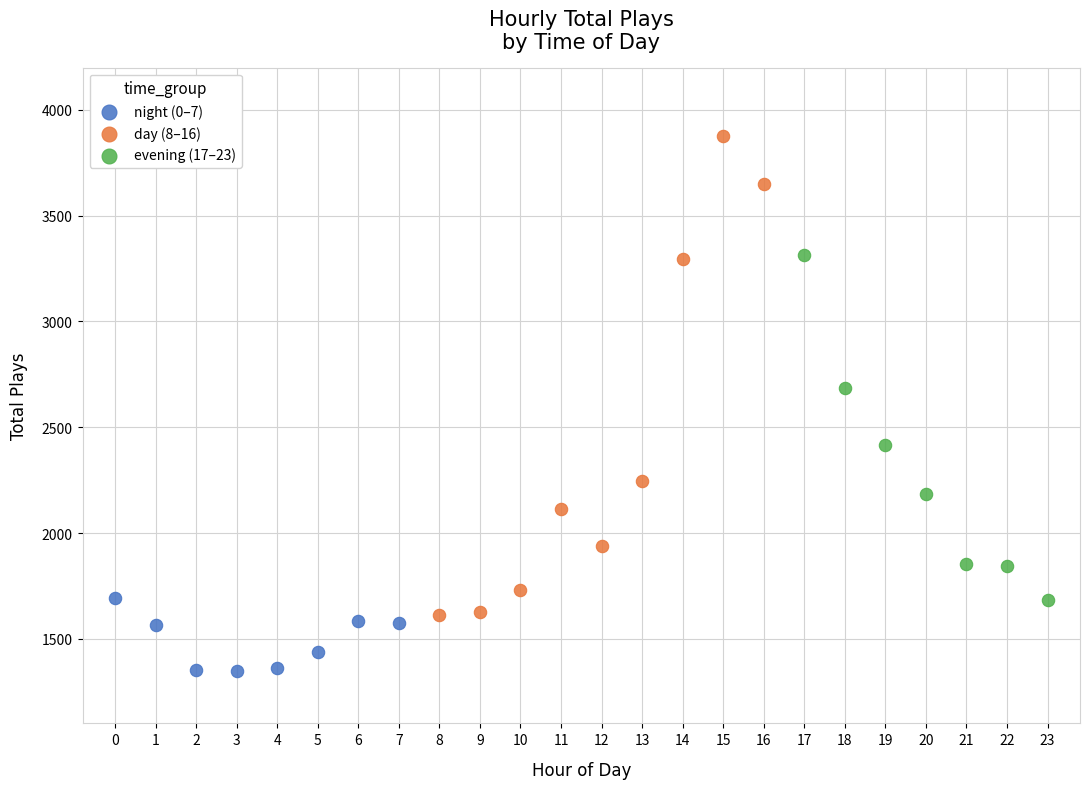

Which series reaches the minimum Y coordinate?

night (0–7)